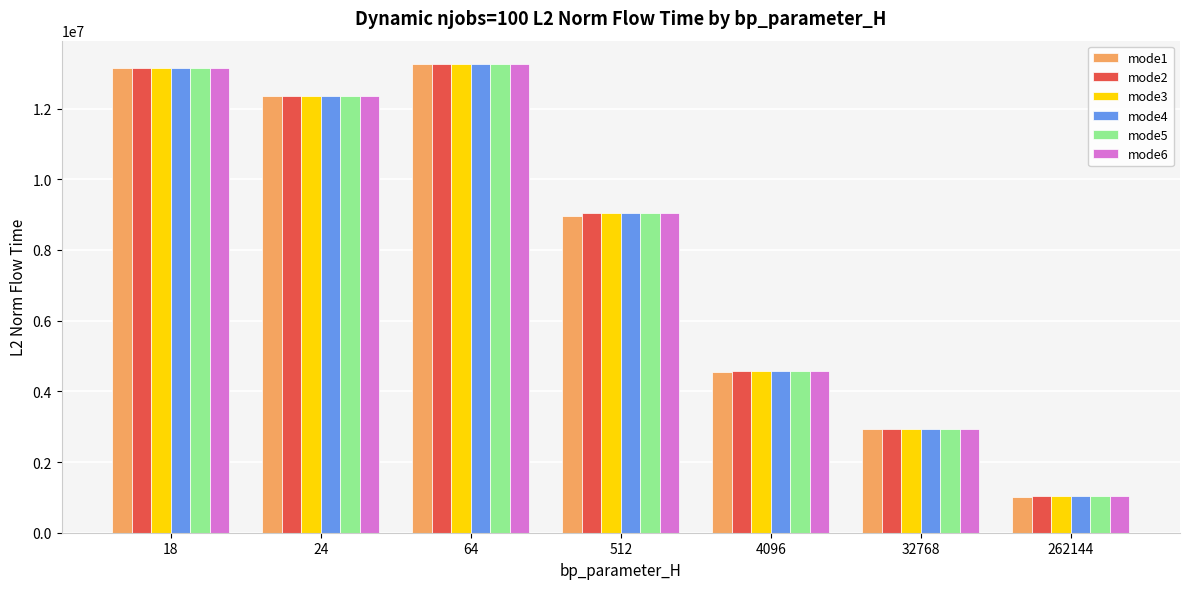

At how many categories does at least one series exceed 4350105?

5